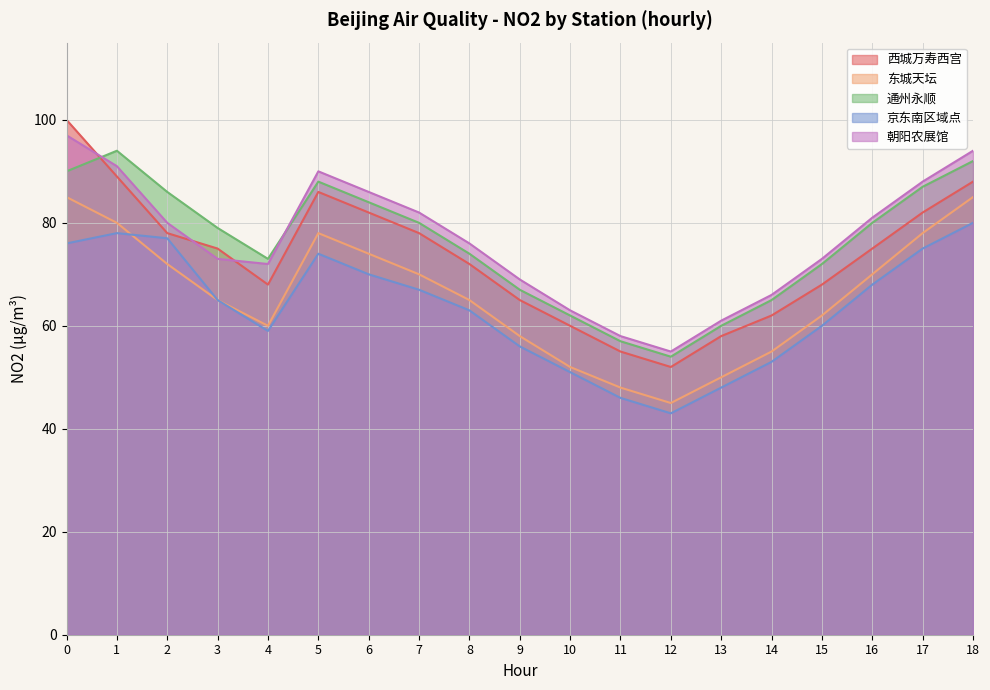

Which category has the lowest value in the 通州永顺 series?

12